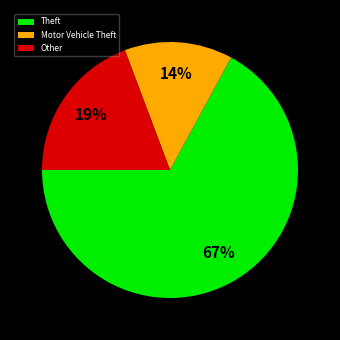

To the nearest percent, what portion does Theft represent?

67%